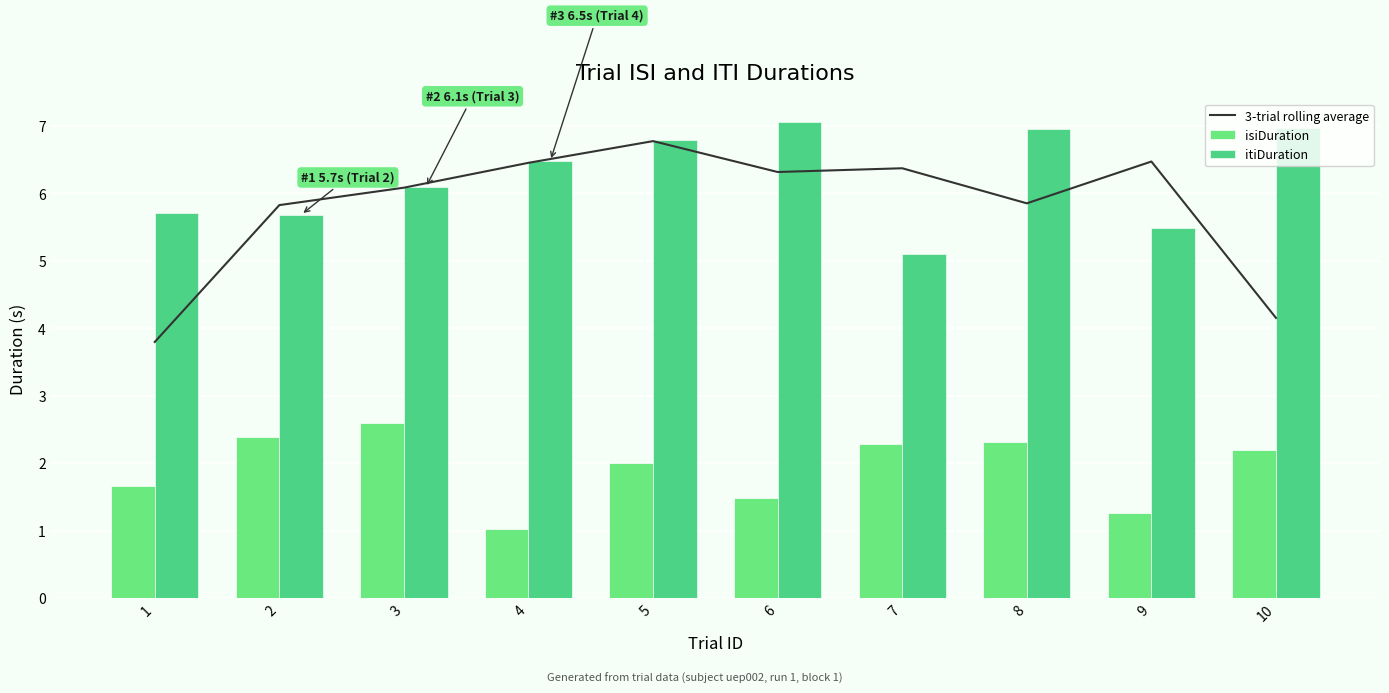

What is the minimum value for itiDuration?

5.1